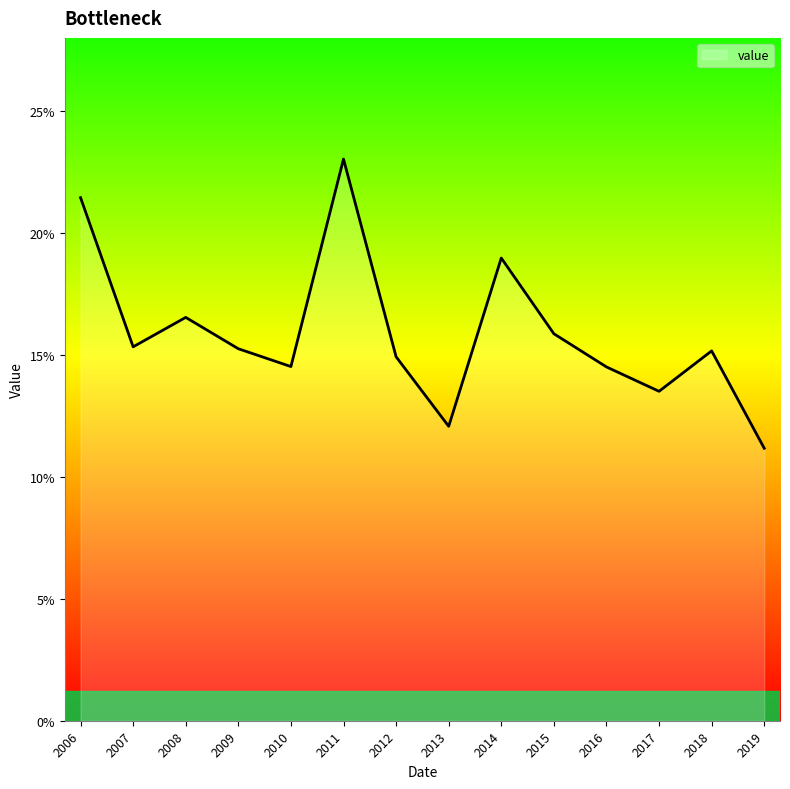

What is the ratio of the value at 2006 to the value at 2013?

1.8